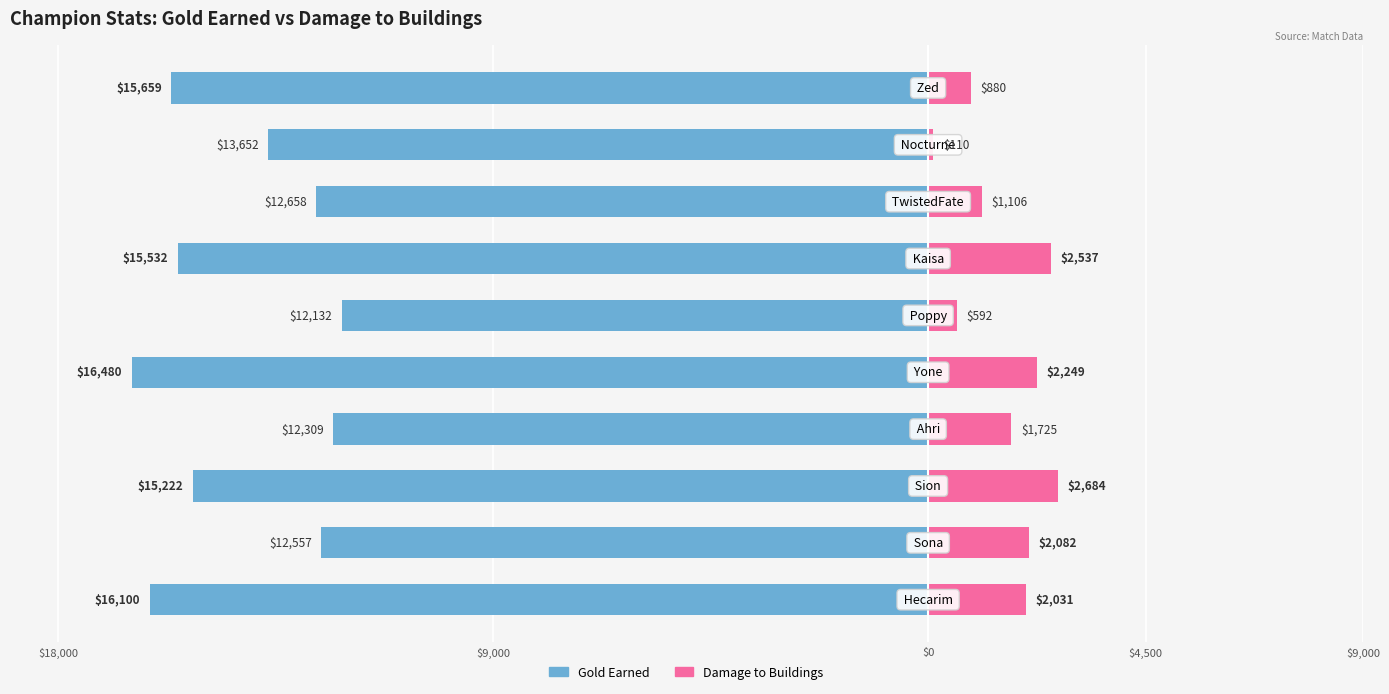

Is it true that Damage to Buildings equals 110 at $9,000?

True